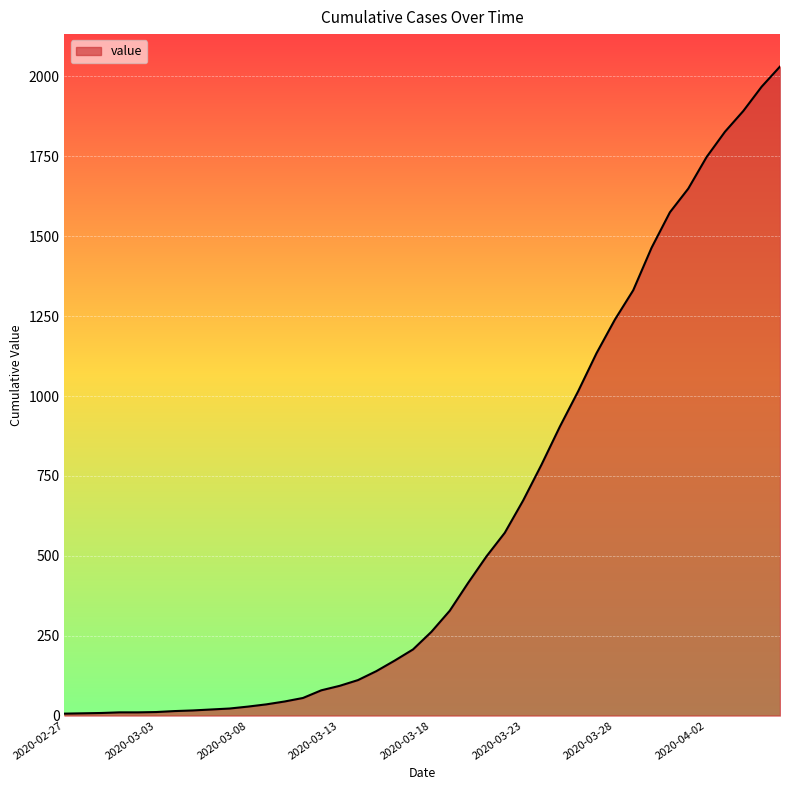

What is the greatest value displayed?

2031